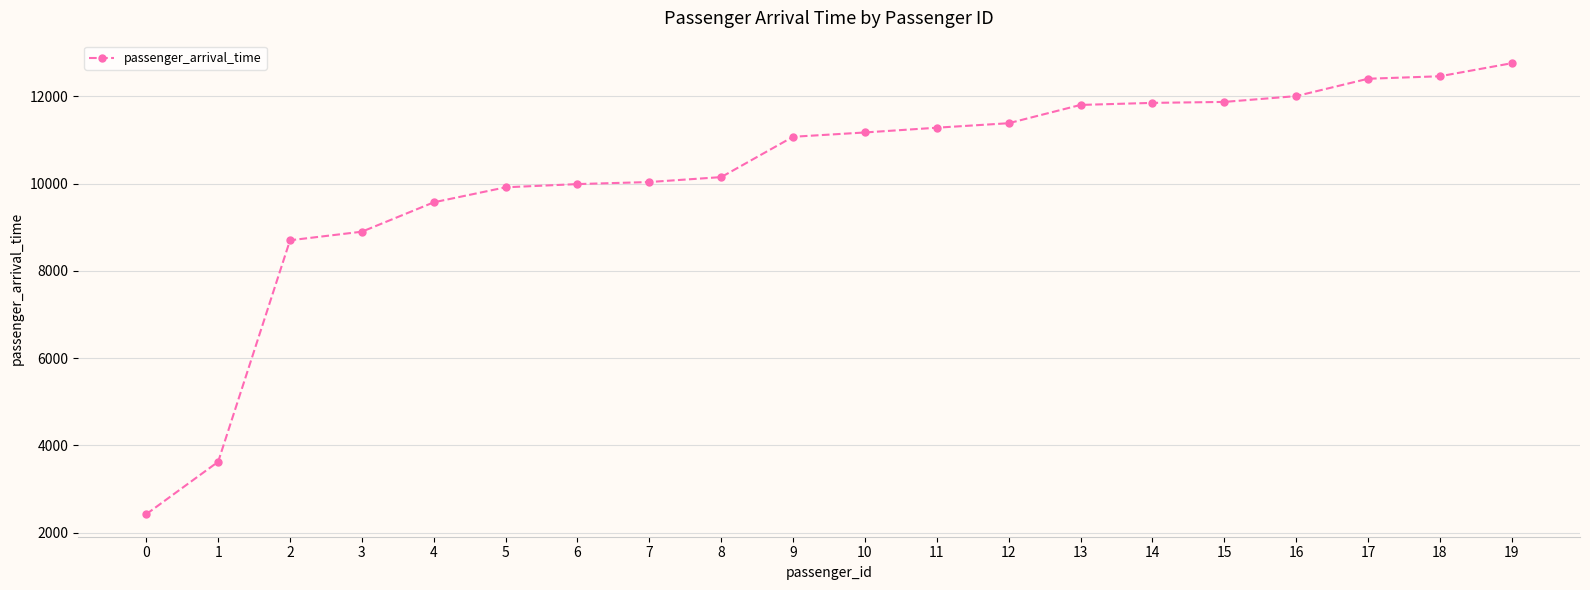

How many data points are less than 11174?

10